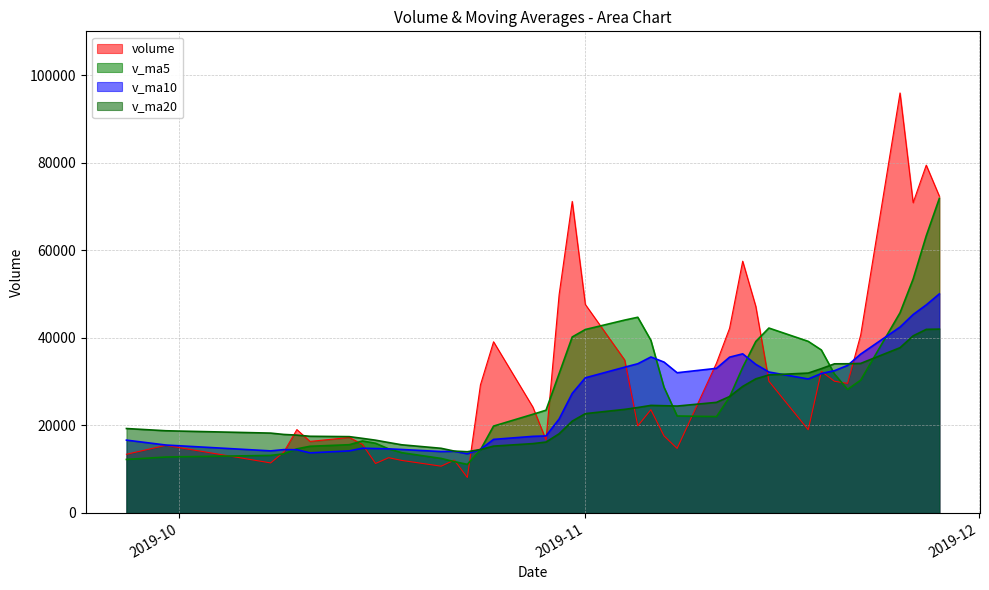

What value does the v_ma5 series have at 2019-11-18?

39193.4